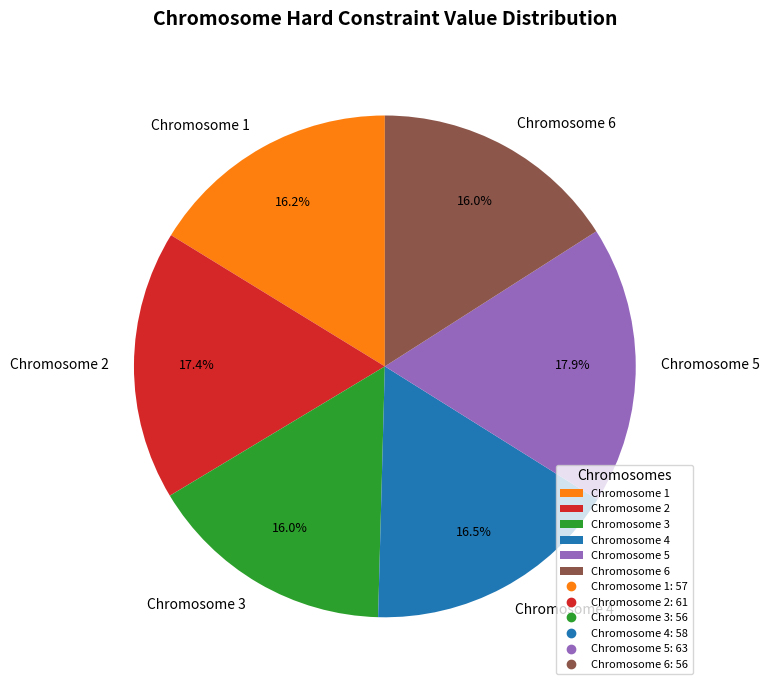

Which category has the biggest portion of the pie?

Chromosome 5